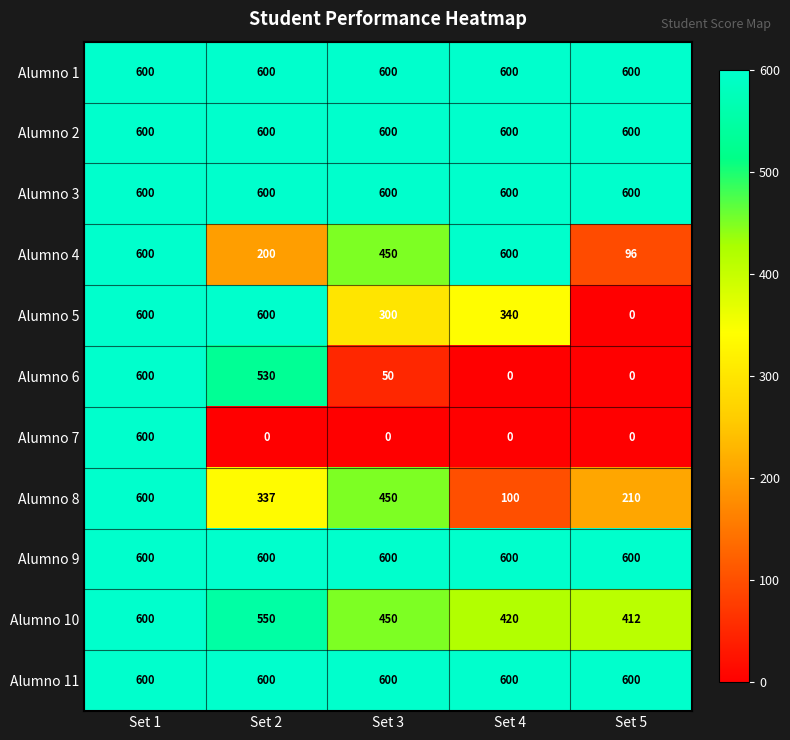

What value does the Alumno 4 series have at Set 4, to the nearest 50?

600